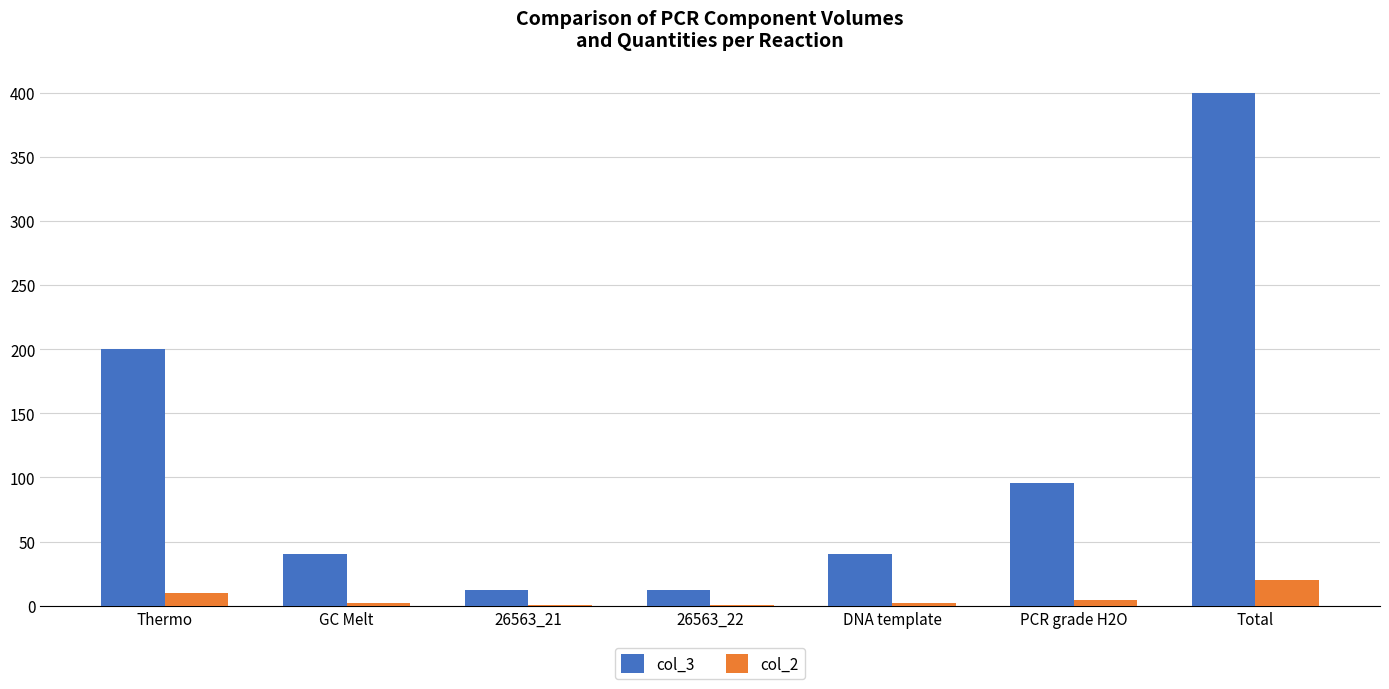

Count the number of categories in the chart.

7